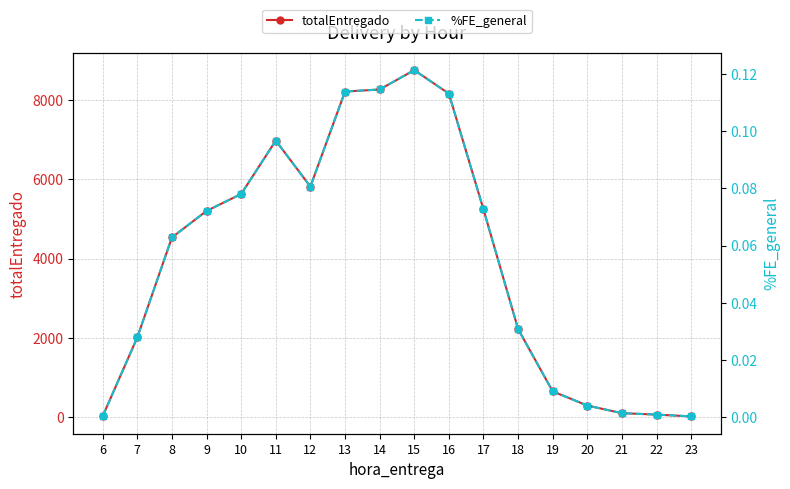

How many lines are shown in the chart?

2